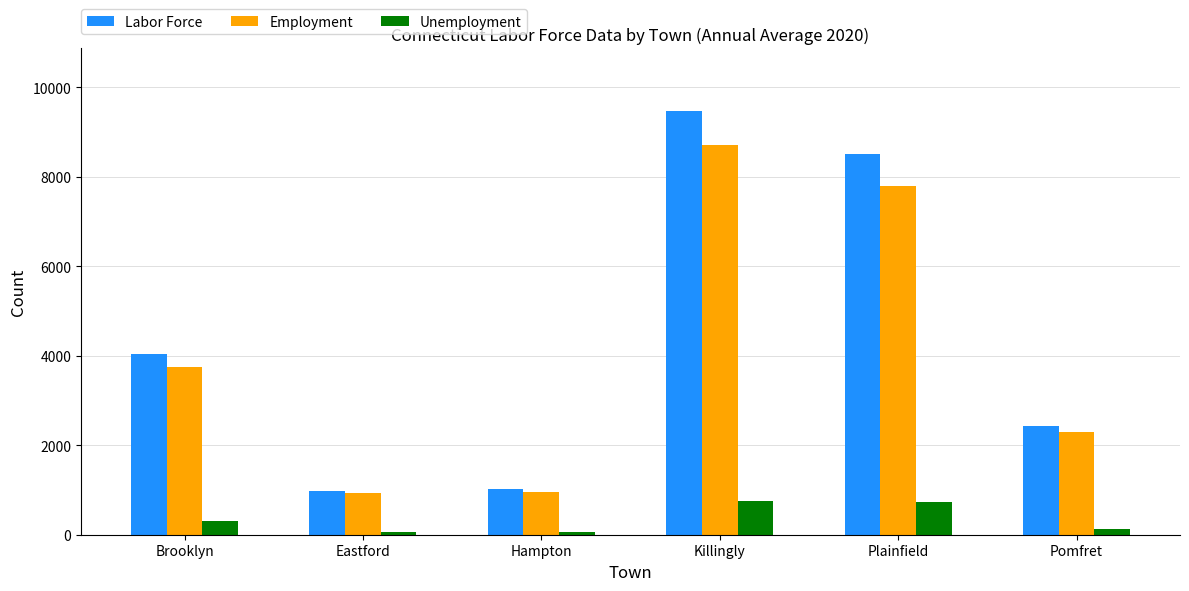

What is the difference between the Labor Force values at Pomfret and Plainfield?

6091